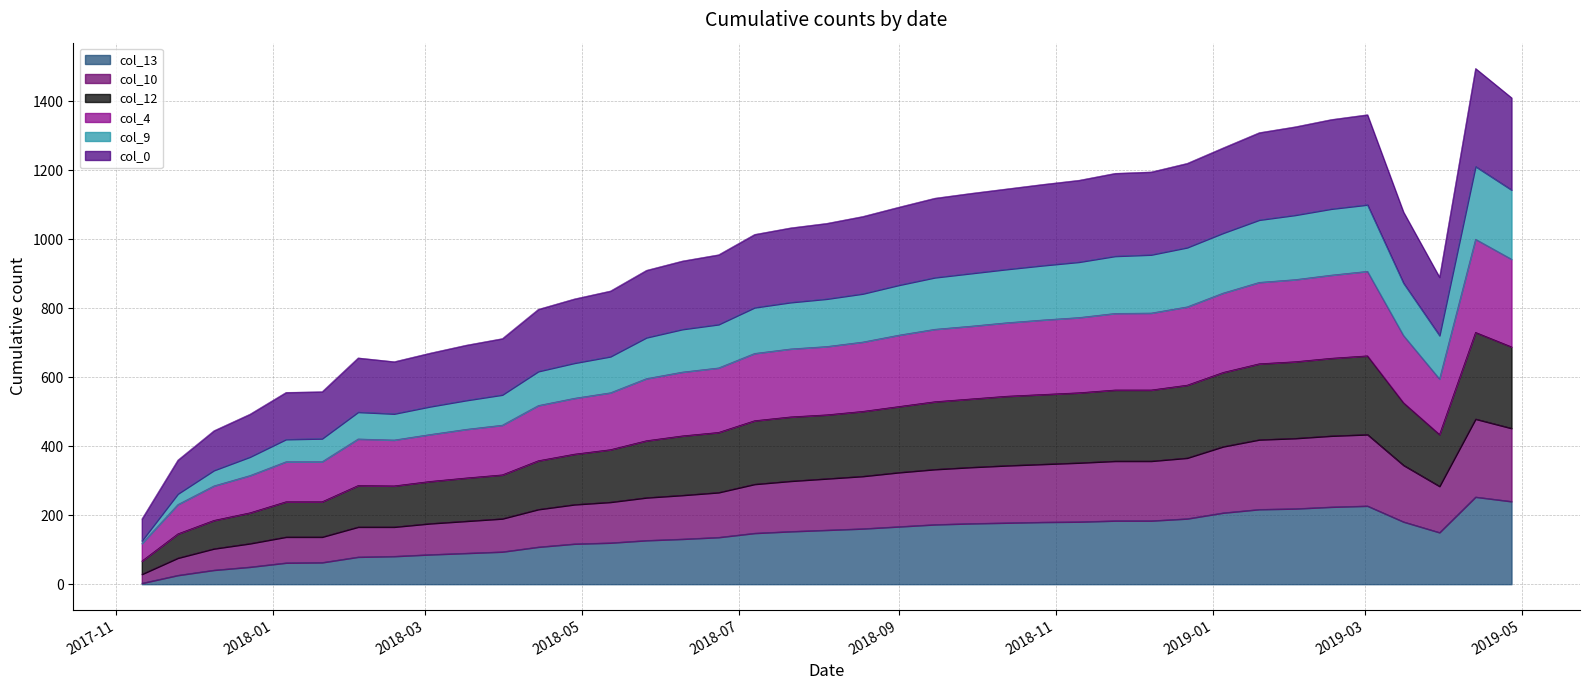

Does the chart have visible grid lines?

Yes